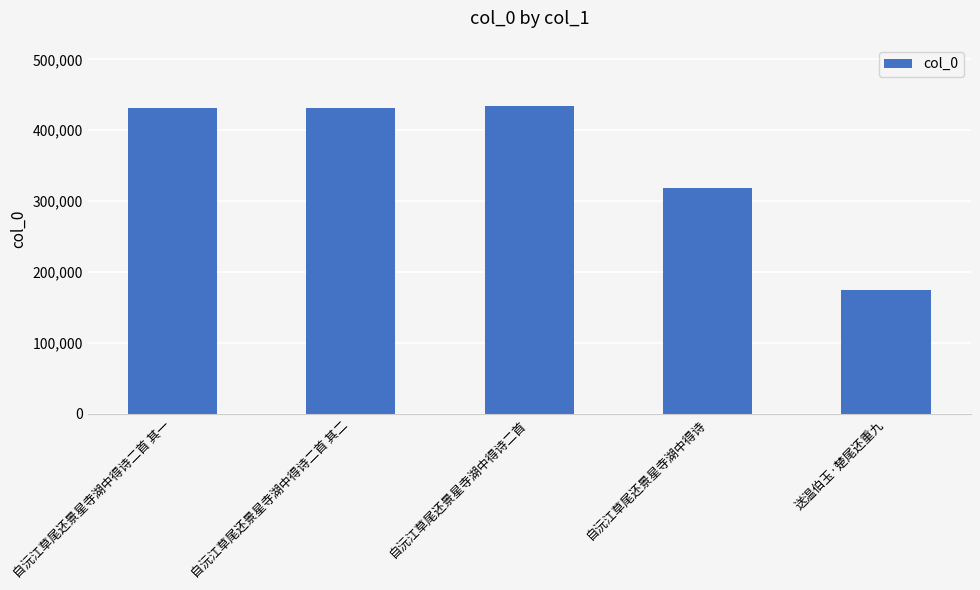

True or false: the data shows 174651 at 送温伯玉·楚尾还重九.

True